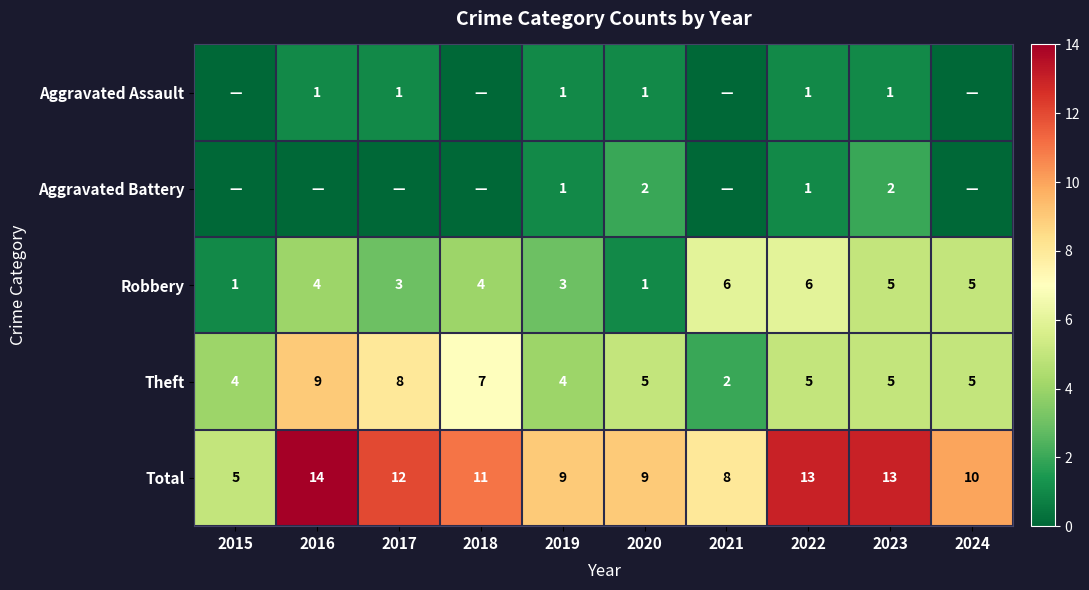

The Robbery series shows 3 at 2019. True or false?

True